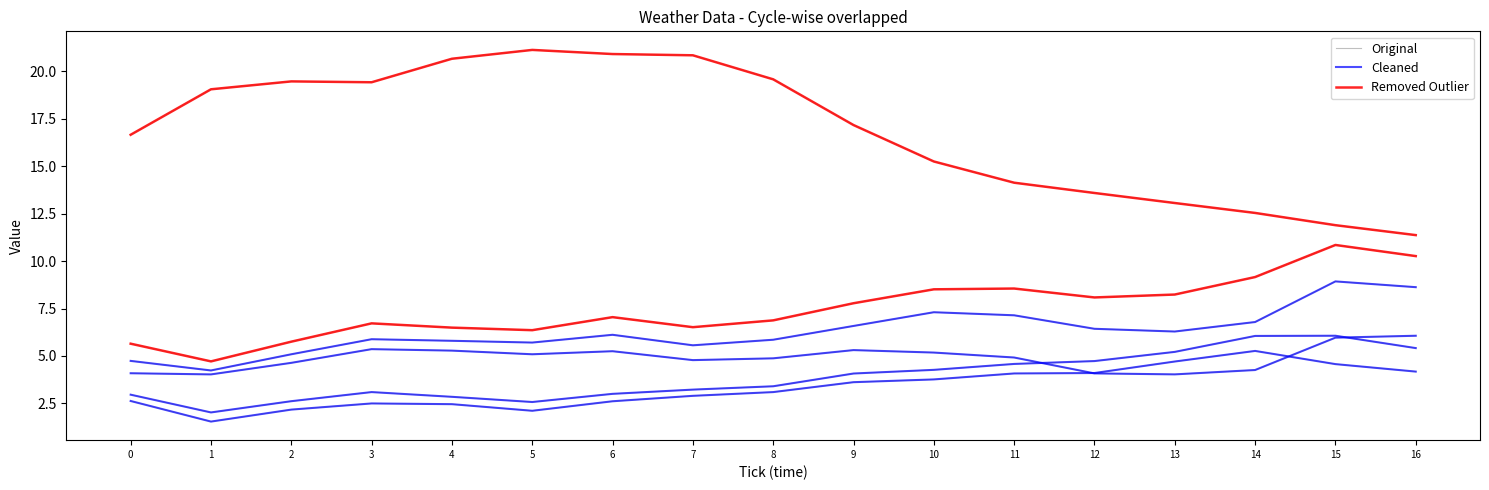

How many series are shown in this chart?

3